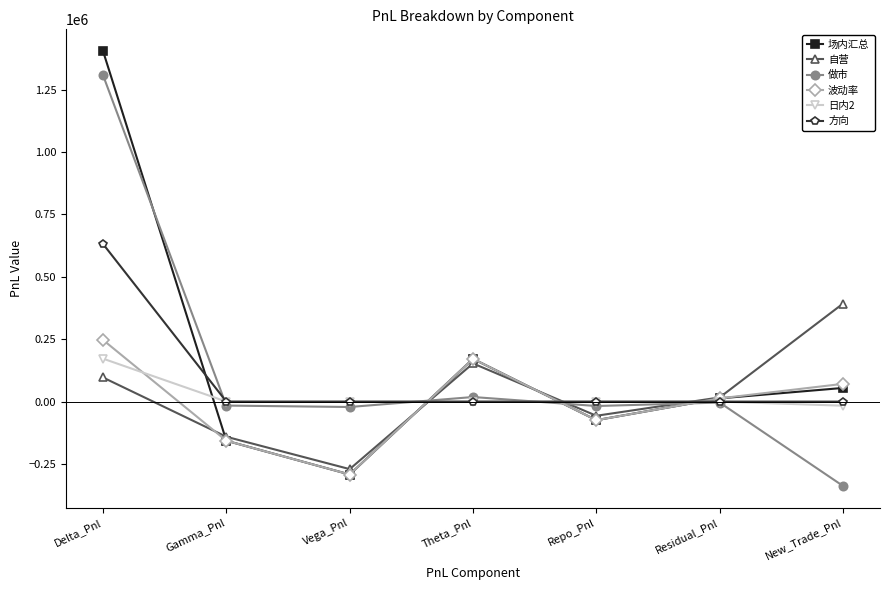

What is the minimum value for 波动率?

-292064.4